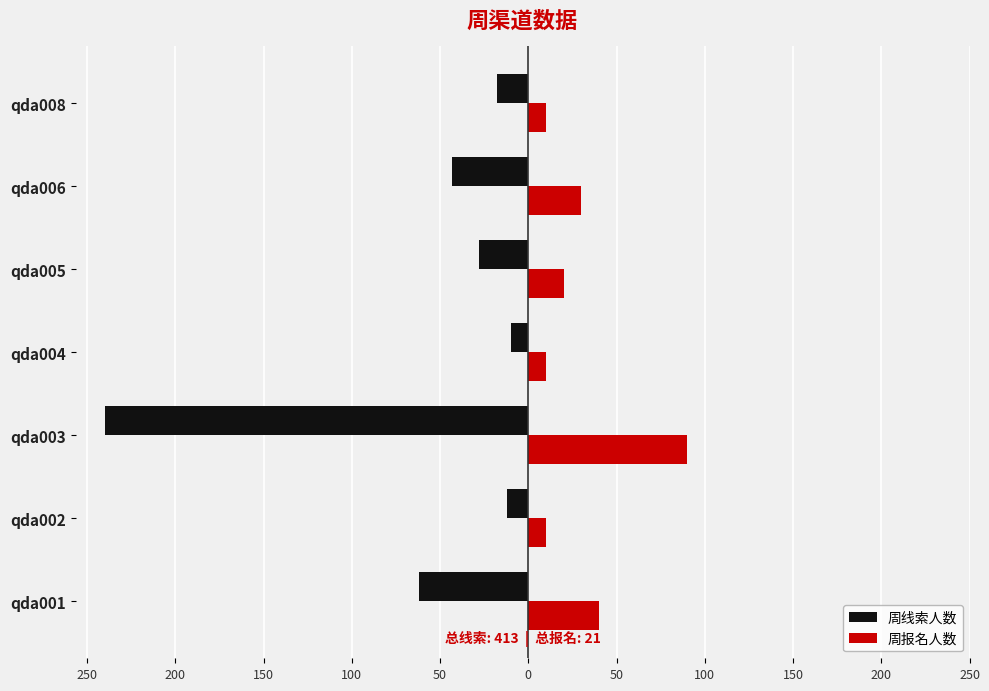

What are all the series names shown in the legend?

周线索人数, 周报名人数